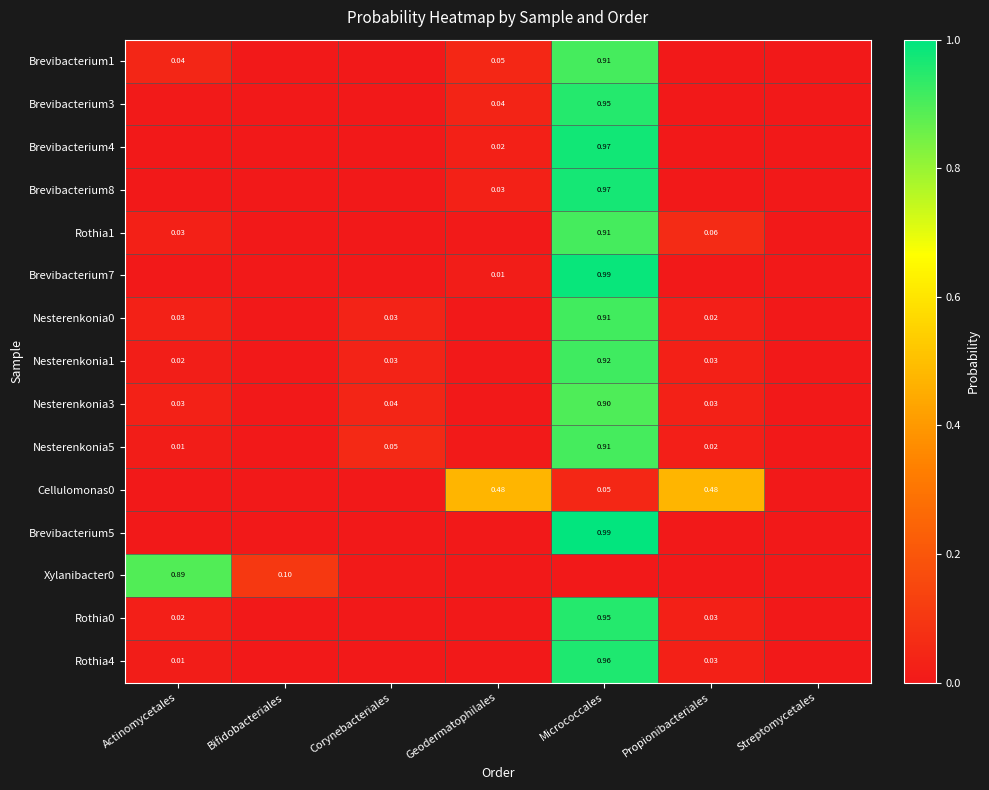

Which category has the lowest value across all series?

Geodermatophilales